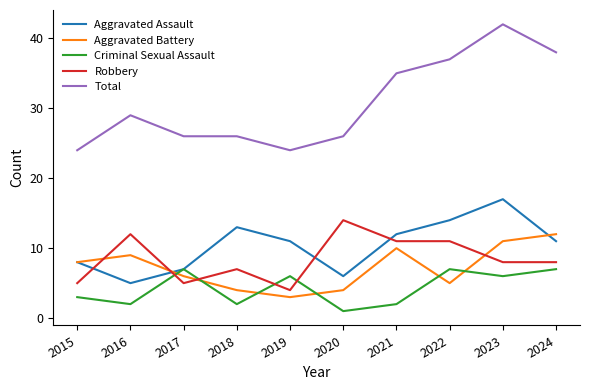

Reading right to left, list all the values displayed in this chart.

Aggravated Assault: 11	17	14	12	6	11	13	7	5	8
Aggravated Battery: 12	11	5	10	4	3	4	6	9	8
Criminal Sexual Assault: 7	6	7	2	1	6	2	7	2	3
Robbery: 8	8	11	11	14	4	7	5	12	5
Total: 38	42	37	35	26	24	26	26	29	24